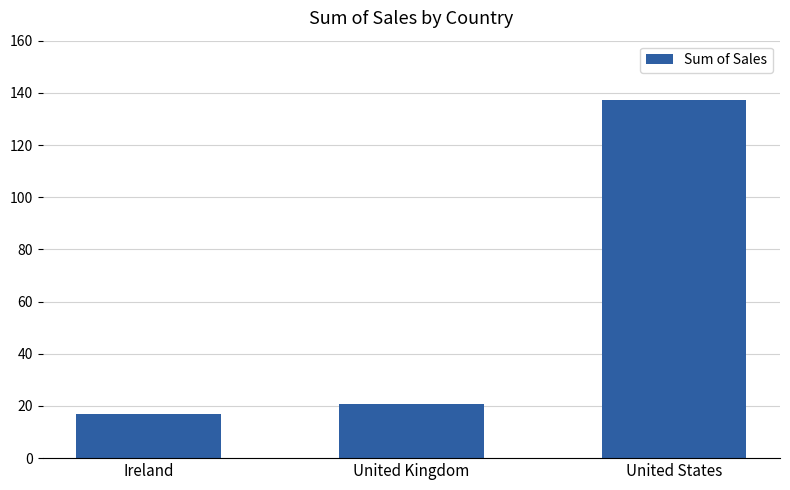

List the labels in order of value, largest first.

United States, United Kingdom, Ireland